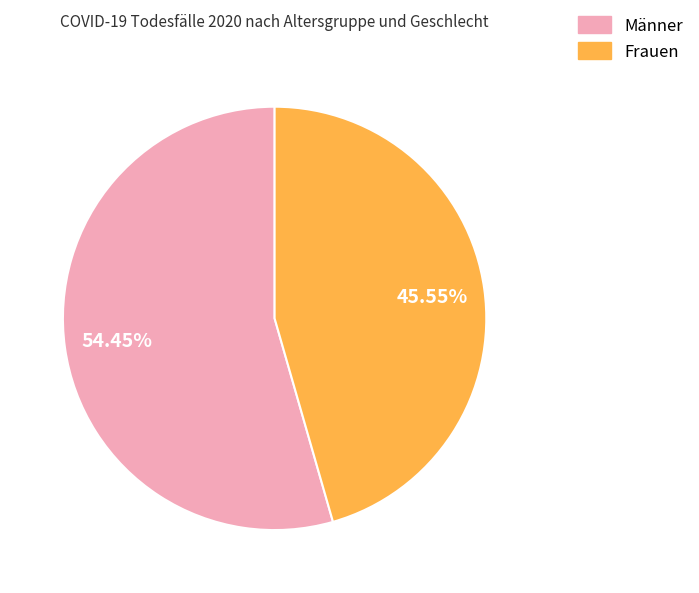

Is there any slice that represents more than half of the pie?

Yes